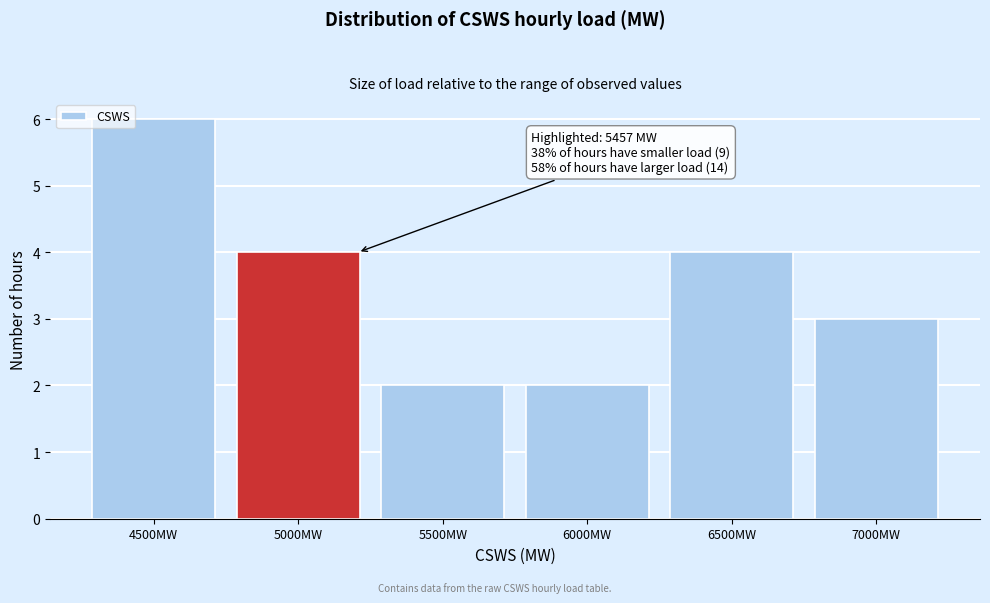

Reading left to right, transcribe all the data shown in this chart.

4500MW=6	5000MW=4	5500MW=2	6000MW=2	6500MW=4	7000MW=3